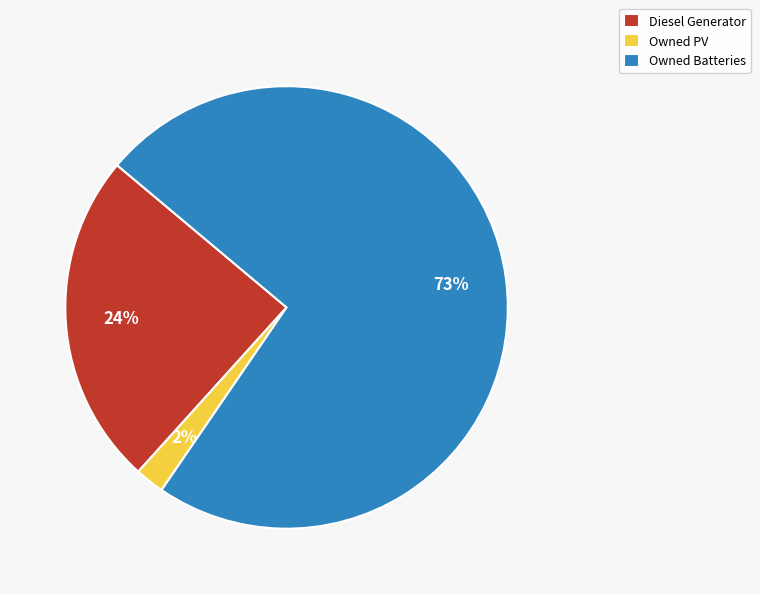

Which slice represents more than half of the pie?

Owned Batteries